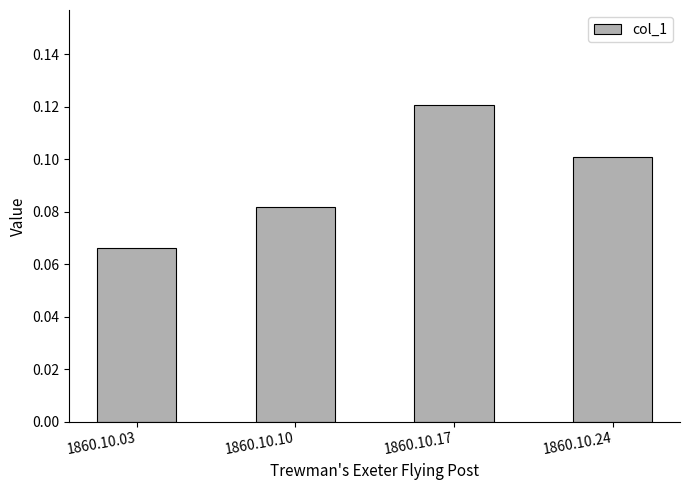

Does the chart contain stacked bars?

No